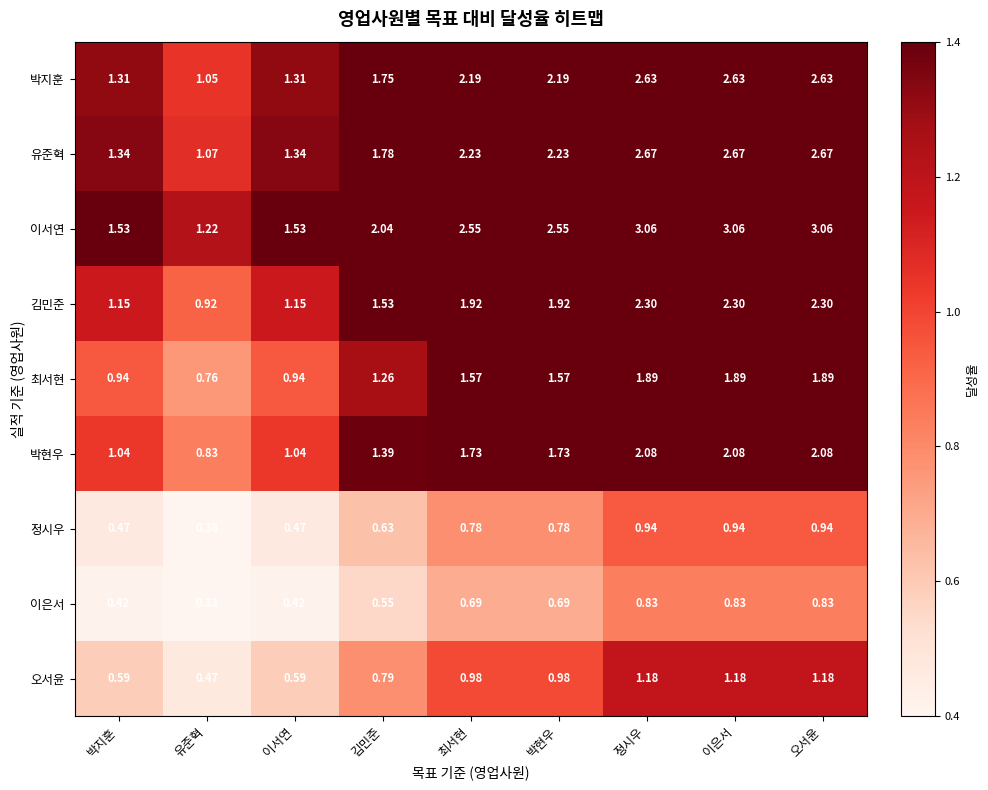

At 박현우, list the series in order from largest to smallest.

이서연, 유준혁, 박지훈, 김민준, 박현우, 최서현, 오서윤, 정시우, 이은서